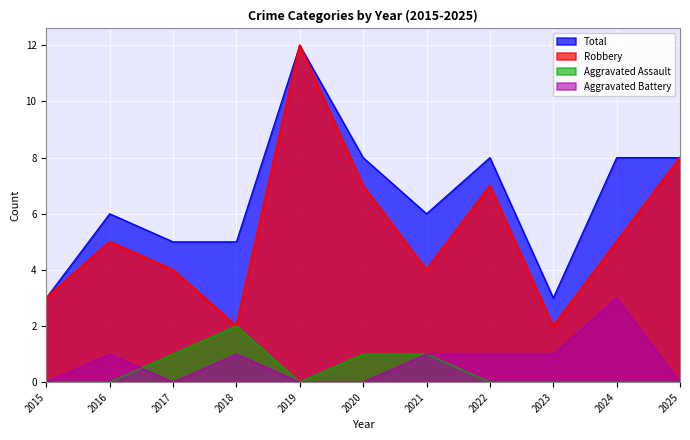

The Robbery series shows 7 at 2020. True or false?

True